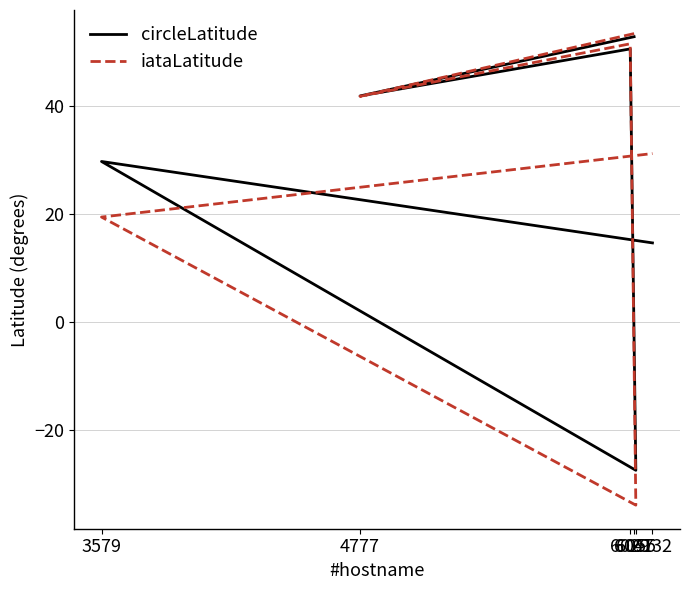

Which series has the widest spread of values?

iataLatitude